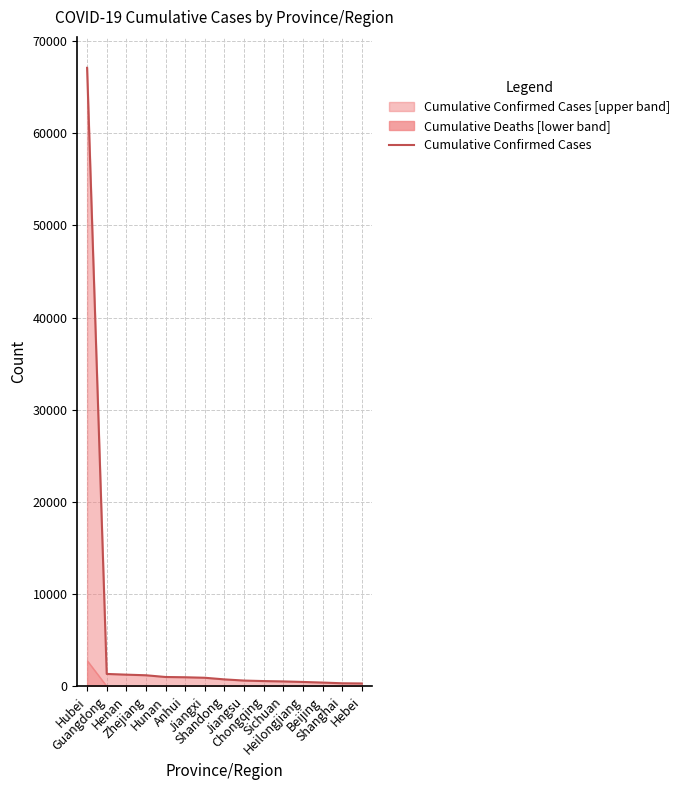

How many lines are shown in the chart?

1